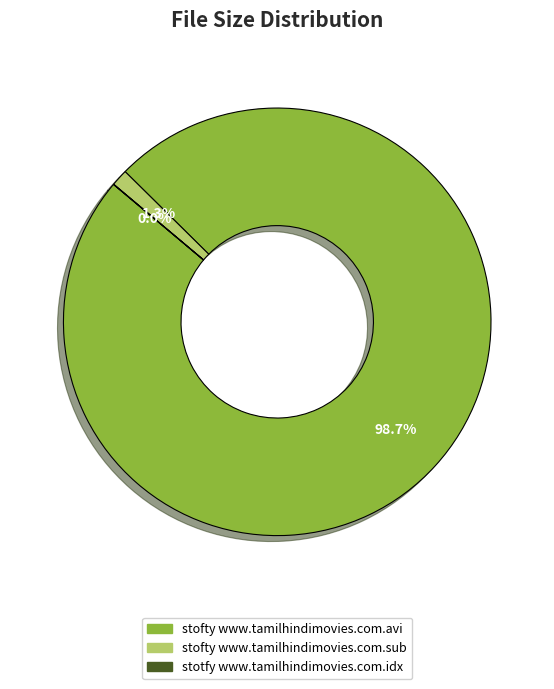

Which slice represents more than half of the pie?

stofty www.tamilhindimovies.com.avi